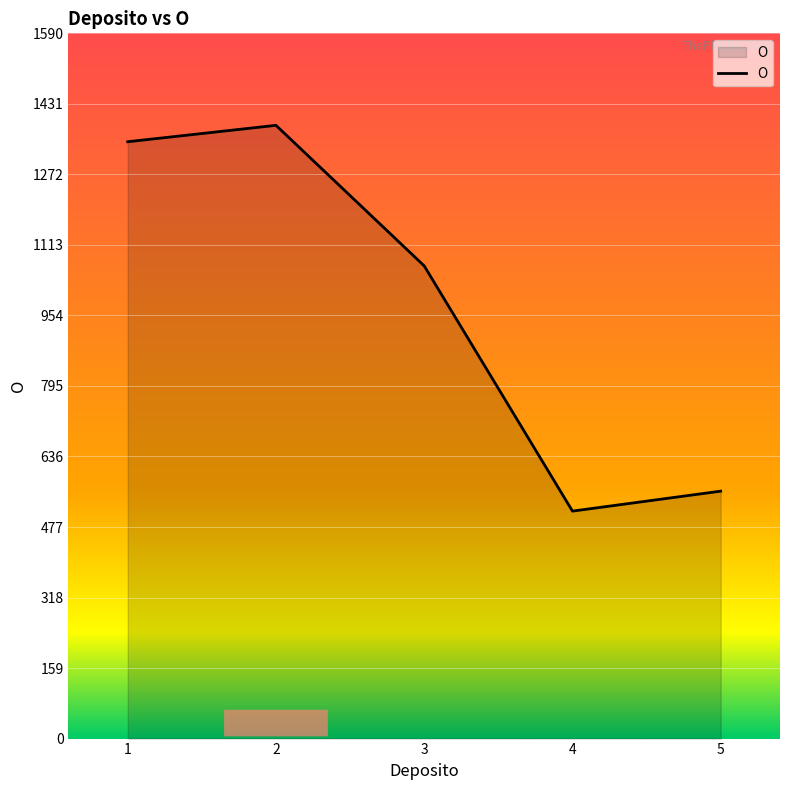

Between 2 and 4, which is larger?

2